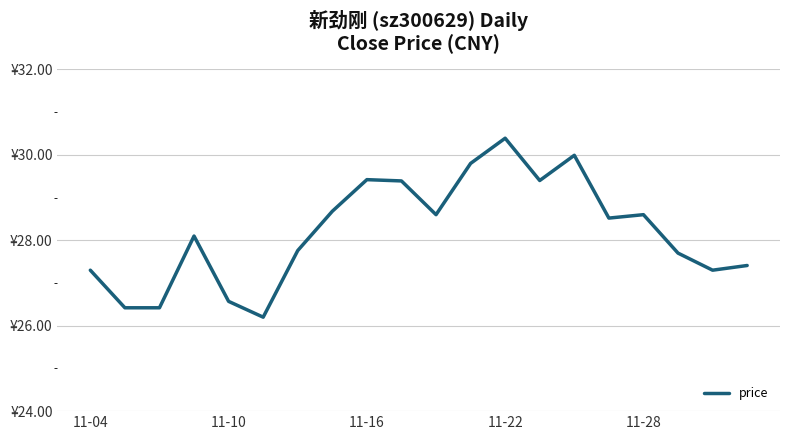

Does the chart display data point markers on the line(s)?

No